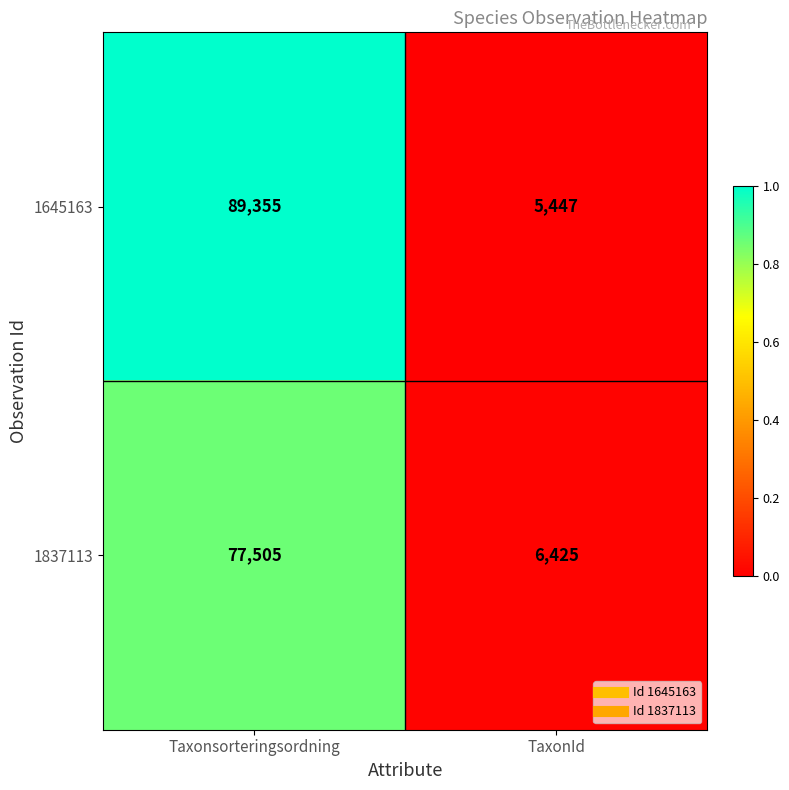

Reading left to right, list all the values displayed in this chart.

1645163: Taxonsorteringsordning=89355	TaxonId=5447
1837113: Taxonsorteringsordning=77505	TaxonId=6425